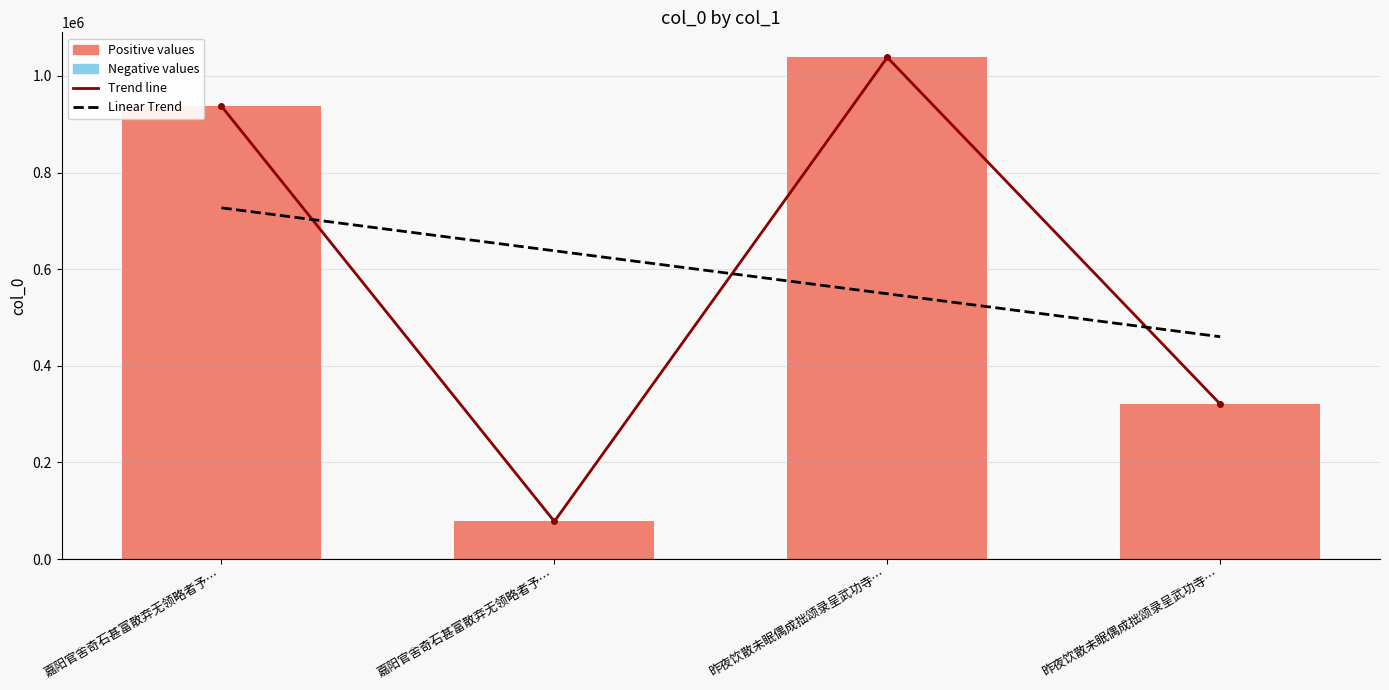

At which label does Trend reach its minimum?

嘉阳官舍奇石甚富散弃无领略者予…